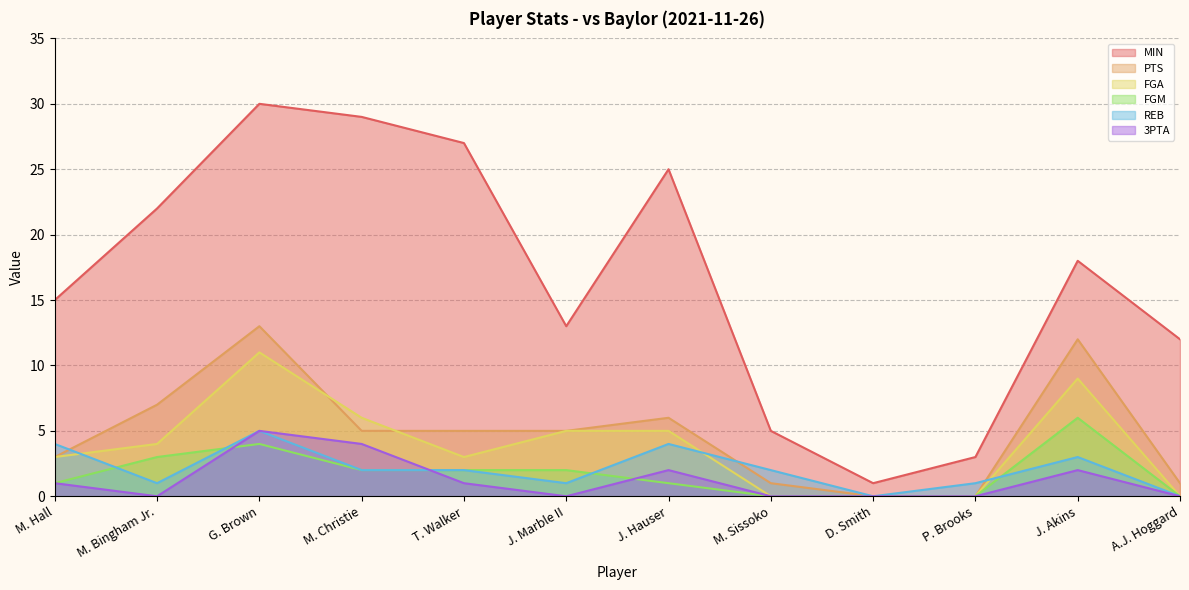

What is the difference between the maximum and minimum values in the FGM series?

6